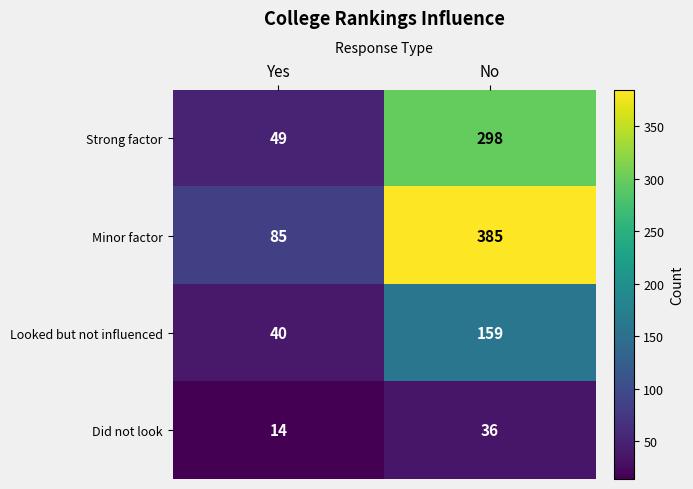

At which label is Strong factor closest to 173?

Yes